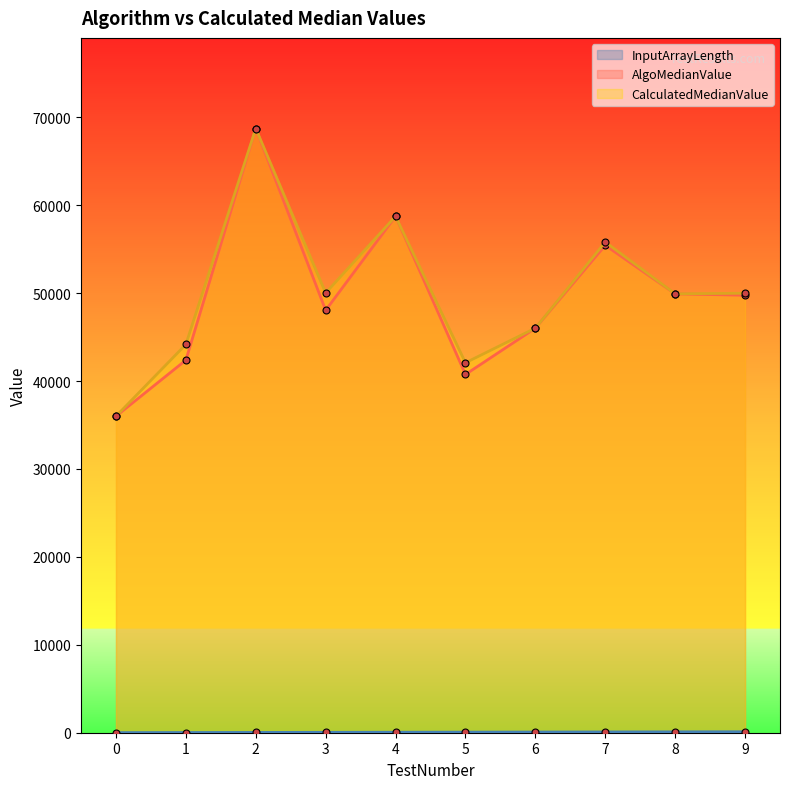

Is it true that InputArrayLength equals 21 at 3?

False